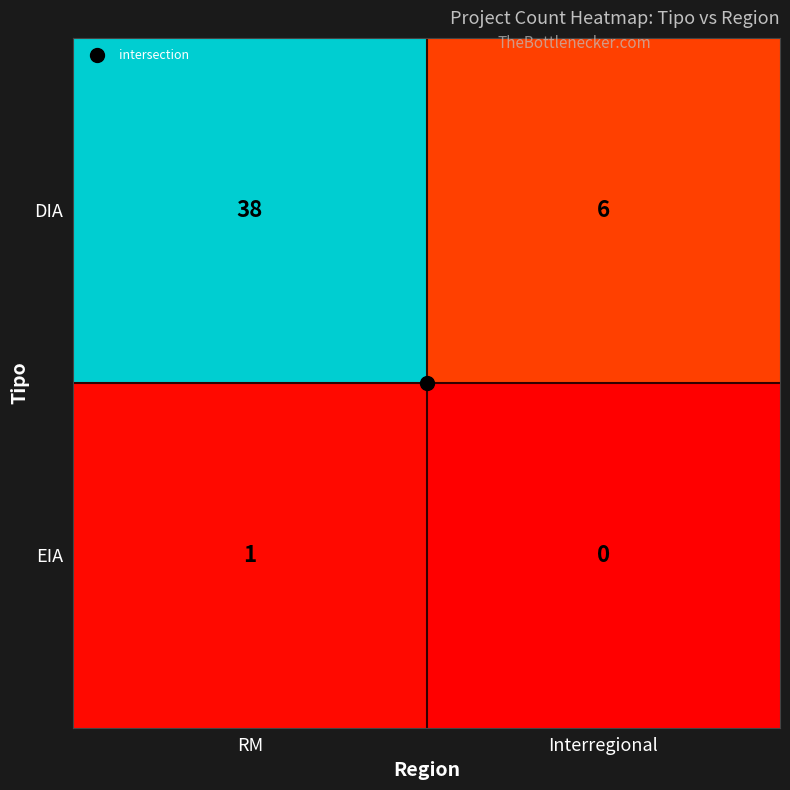

List the labels in order of DIA value, largest first.

RM, Interregional